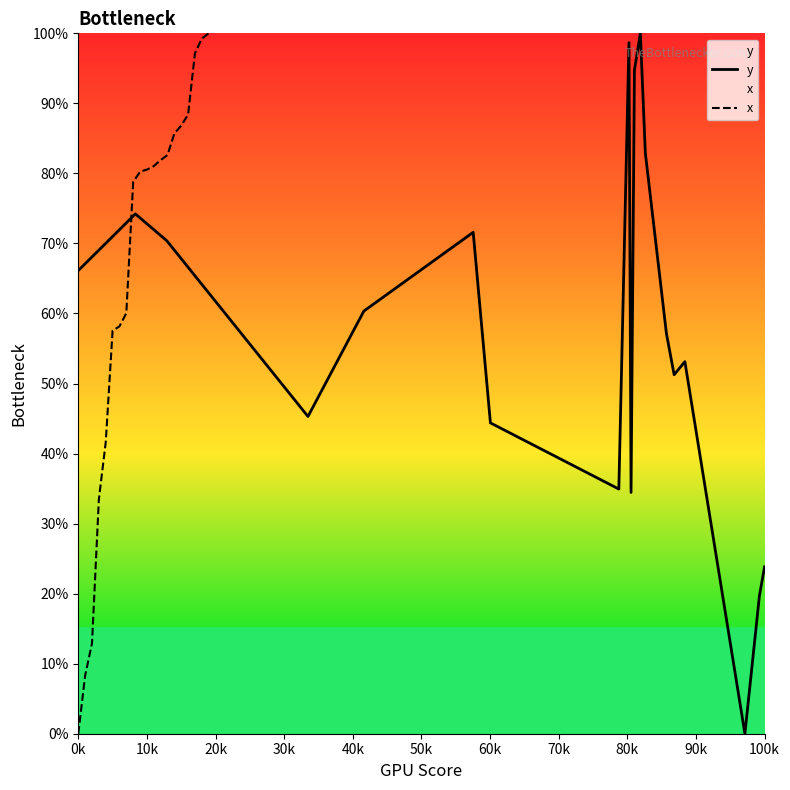

The value of y at 0k is 66.1. True or false?

True